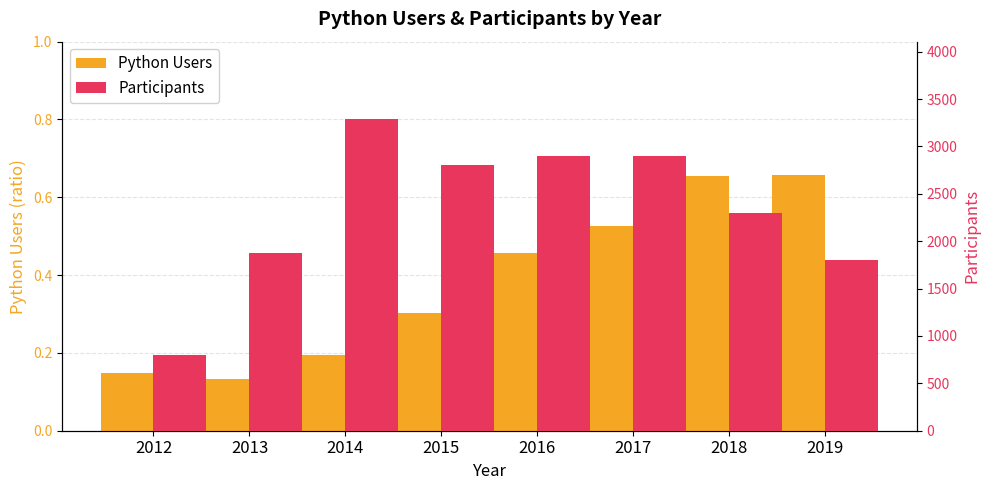

At how many categories does at least one series exceed 1644?

7